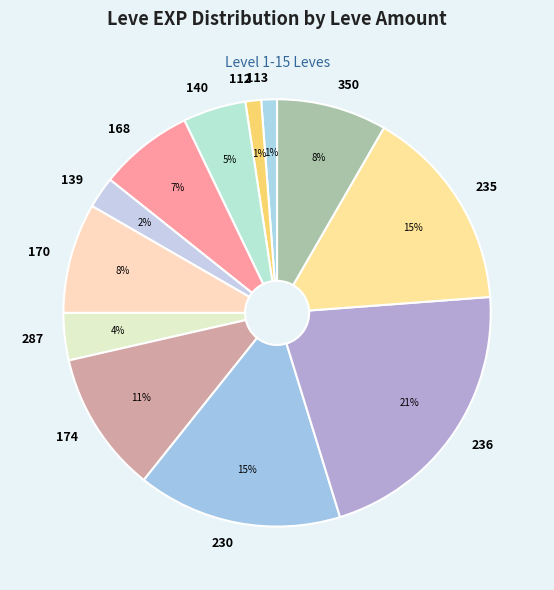

Do 139 and 230 together represent more than half of the pie?

No